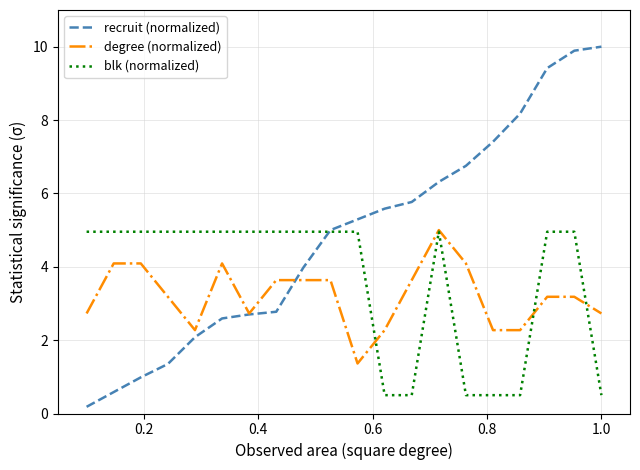

Which series has the largest total across all categories?

recruit (normalized)